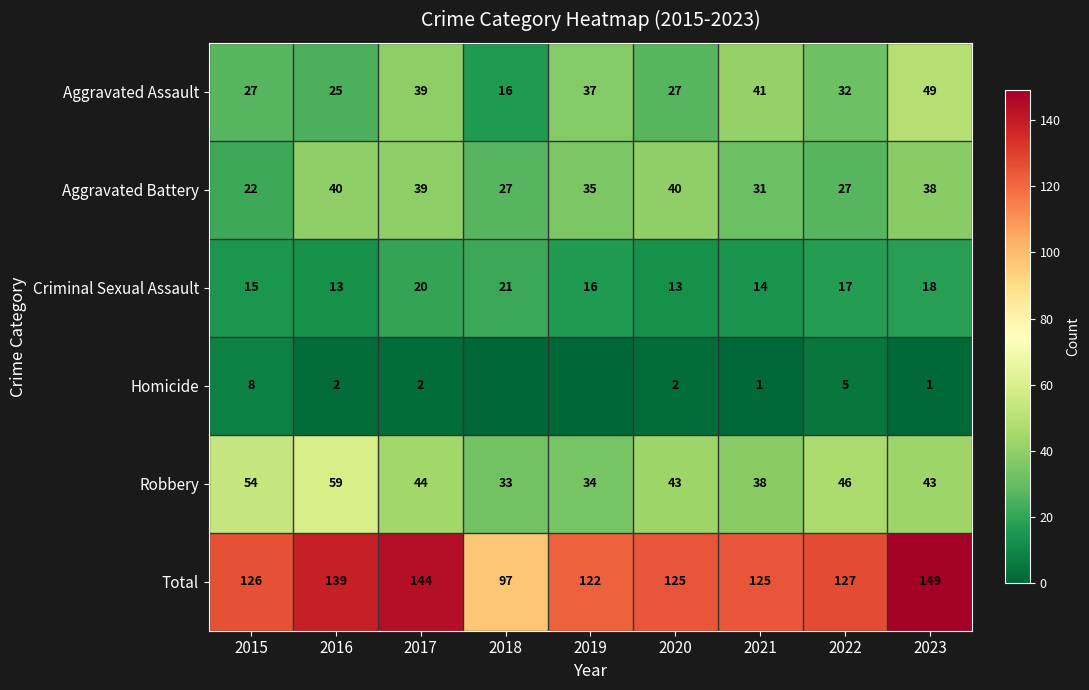

Which series changed the most between 2017 and 2020?

Total